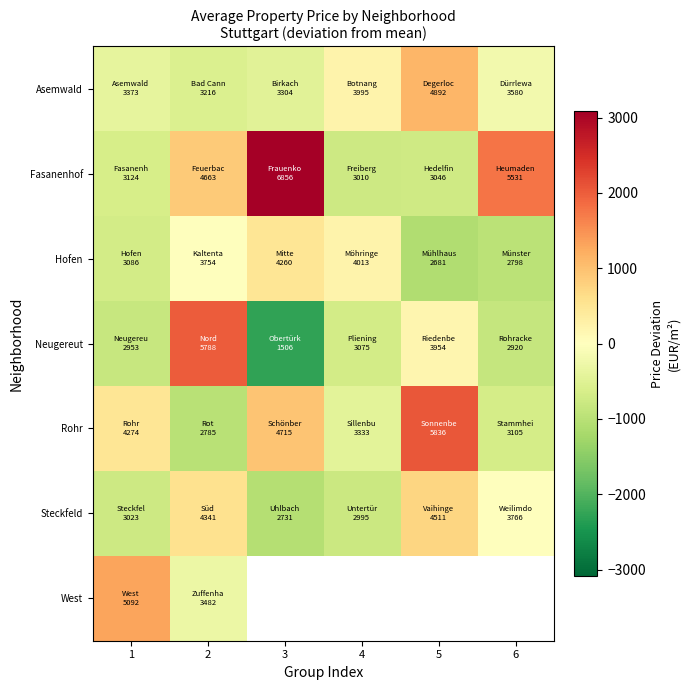

At which category does the chart reach its peak across all series?

3